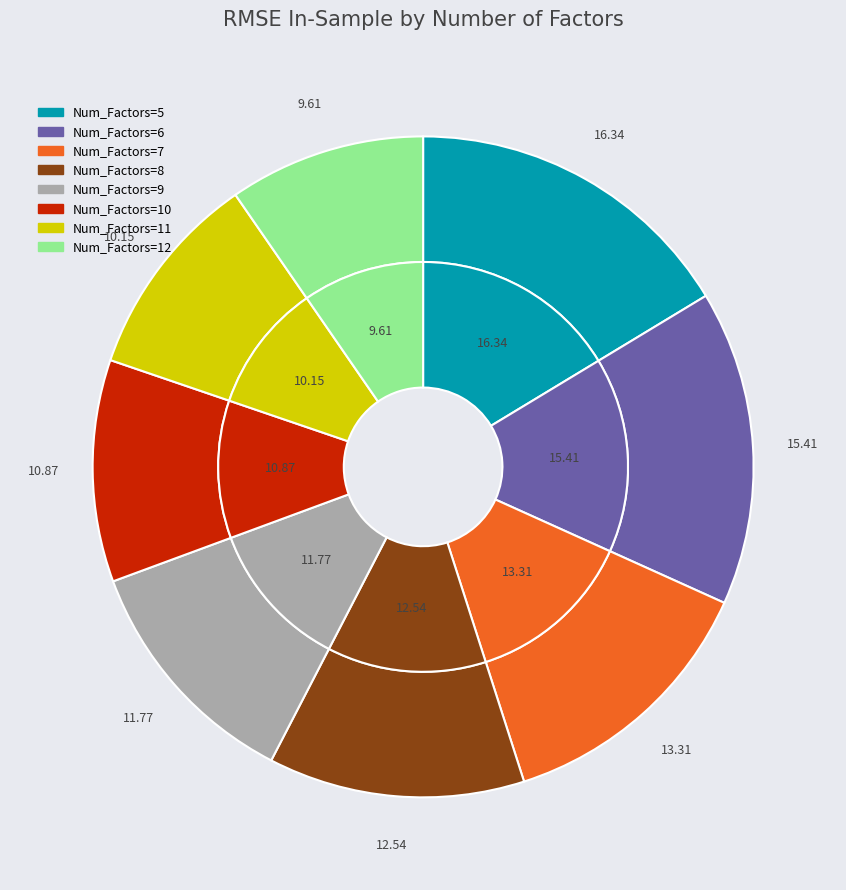

Combined, do 12 and 10 account for over 50%?

No